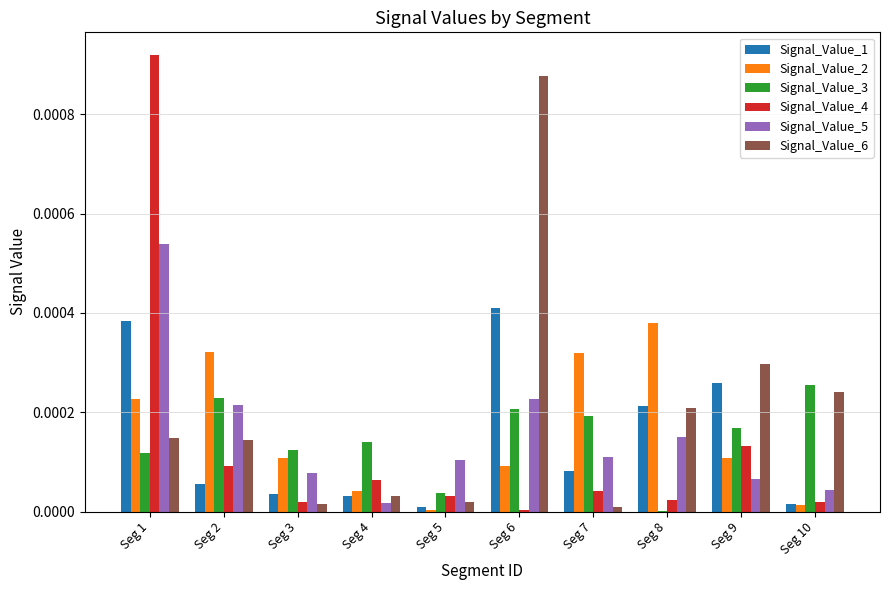

Which series changed the most between Seg 5 and Seg 9?

Signal_Value_6